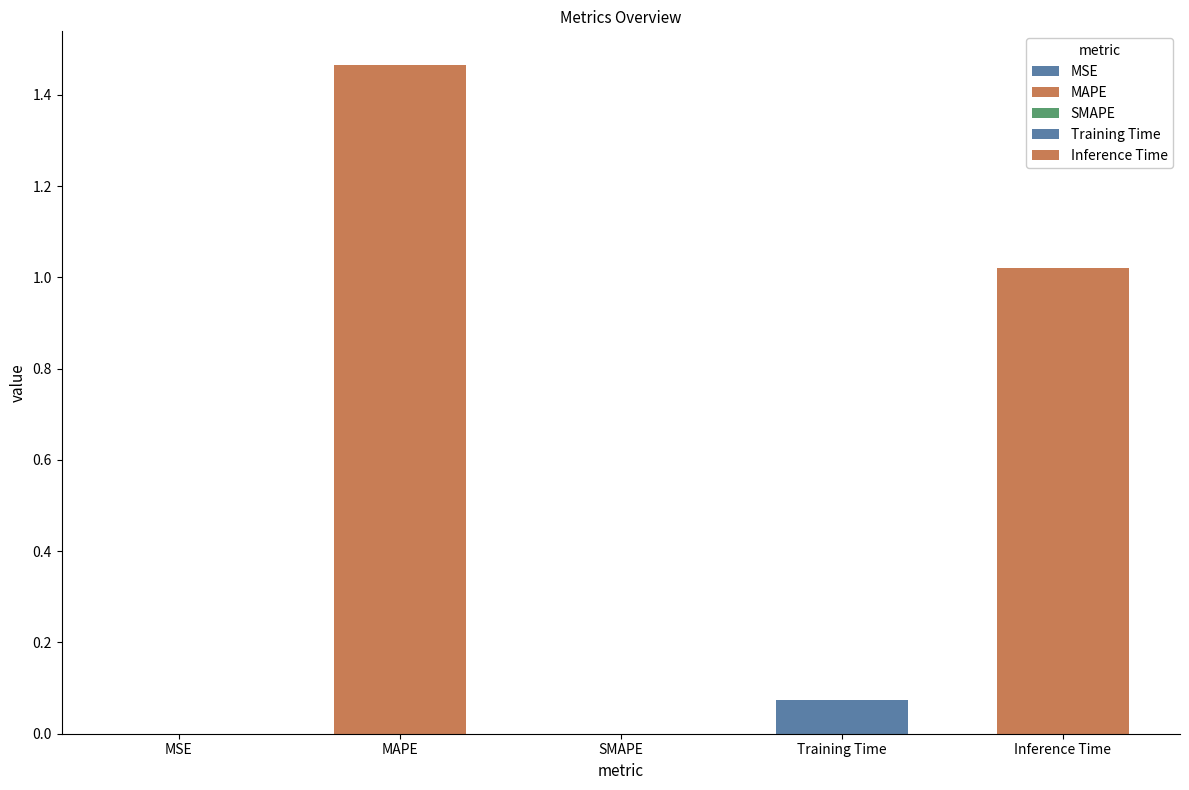

Which has a higher value, Inference Time or SMAPE?

Inference Time